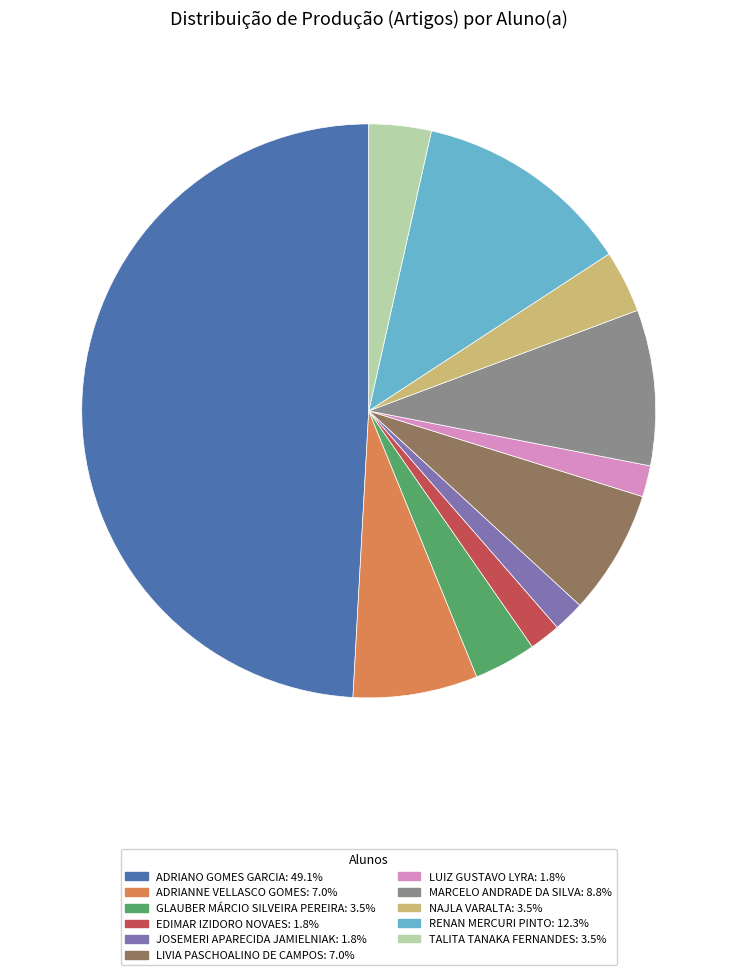

How many slices are in this pie chart?

11